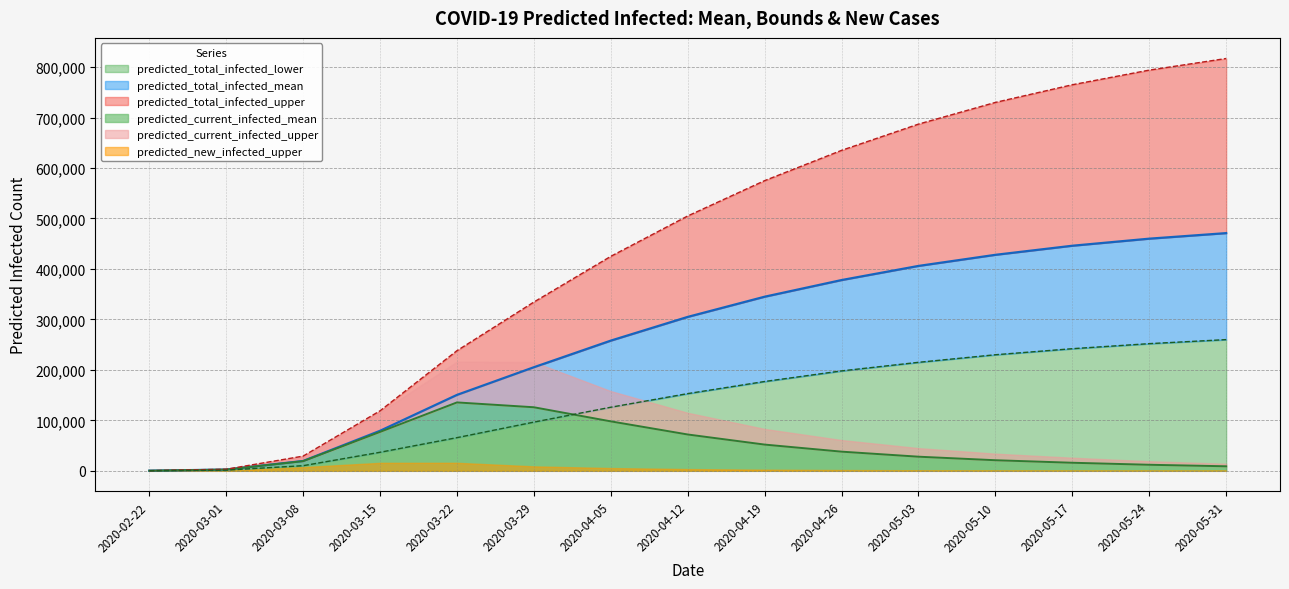

List the labels in order of predicted_current_infected_mean value, smallest first.

2020-02-22, 2020-03-01, 2020-05-31, 2020-05-24, 2020-05-17, 2020-03-08, 2020-05-10, 2020-05-03, 2020-04-26, 2020-04-19, 2020-04-12, 2020-03-15, 2020-04-05, 2020-03-29, 2020-03-22